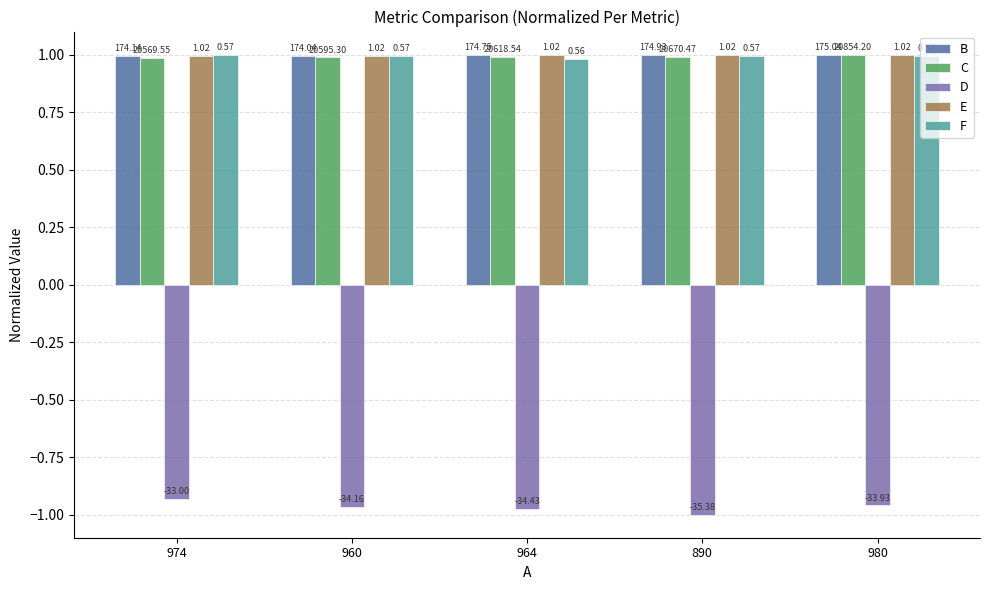

Between 974 and 960, which series saw the biggest shift?

D